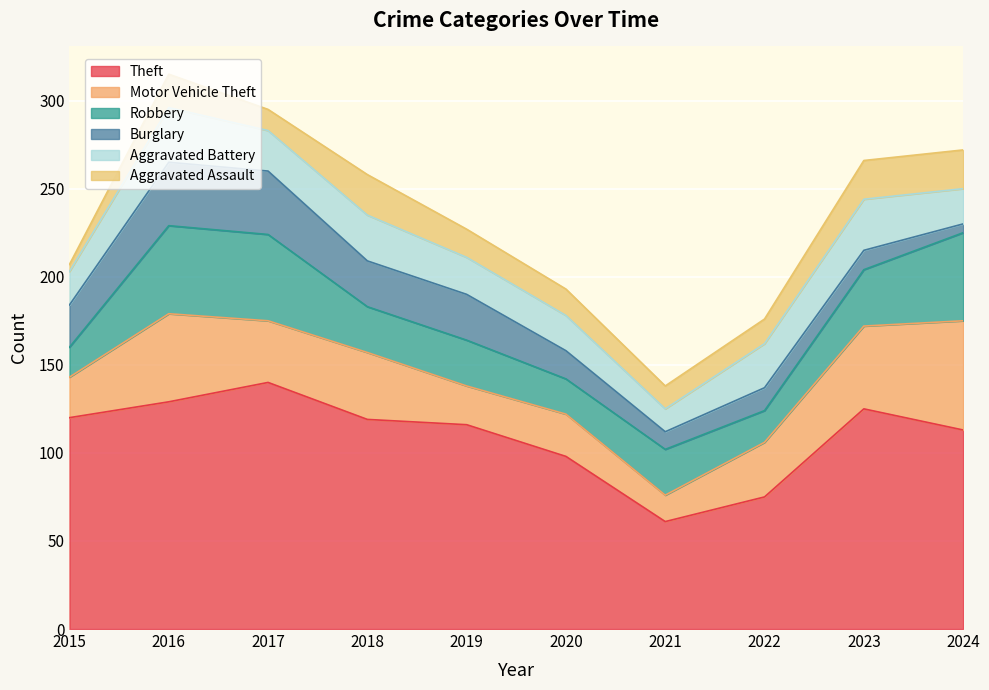

What value does the Aggravated Battery series have at 2018, to the nearest 5?

25